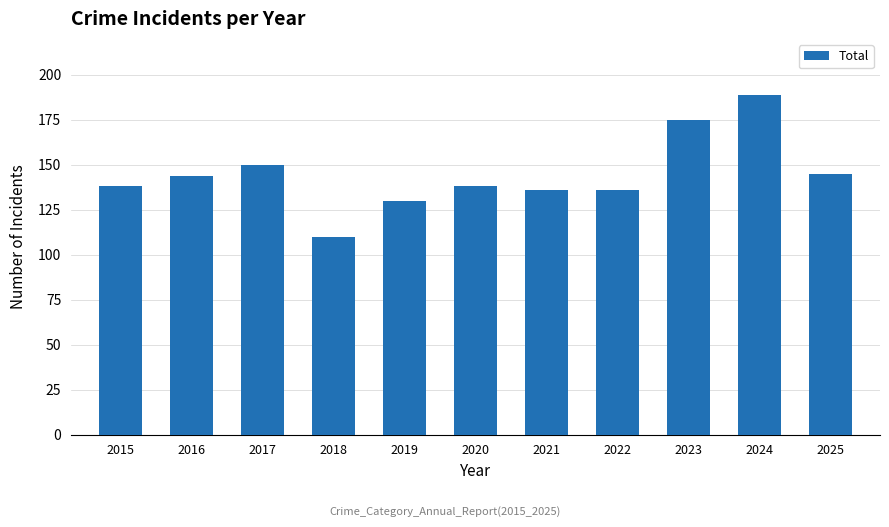

Reading left to right, extract all data points from this chart.

138	144	150	110	130	138	136	136	175	189	145